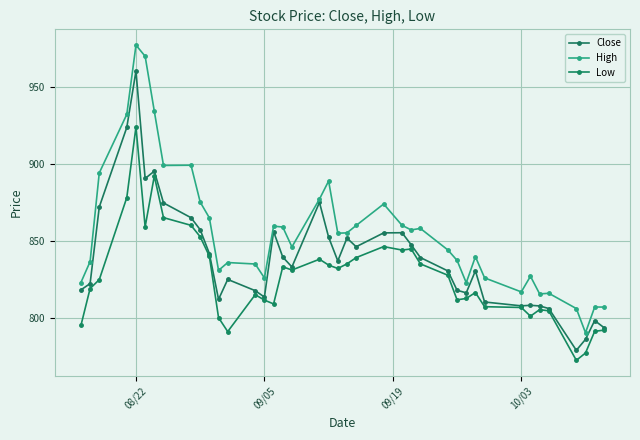

List the series in order of their overall mean, lowest first.

Low, Close, High